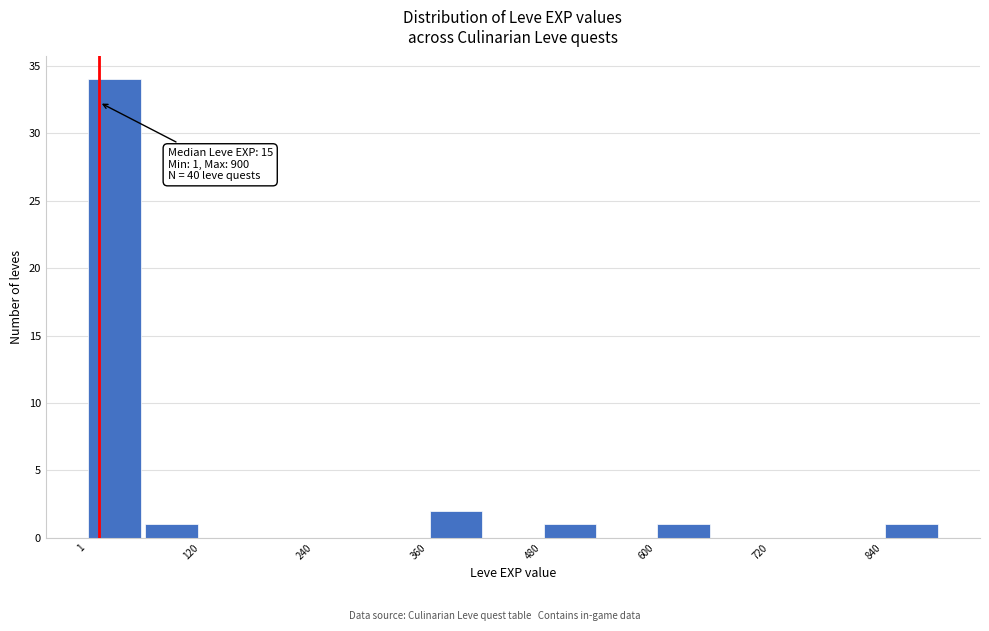

Around what value on the x-axis is the tallest bar? Give the approximate position of its centre, as read against the axis.

40